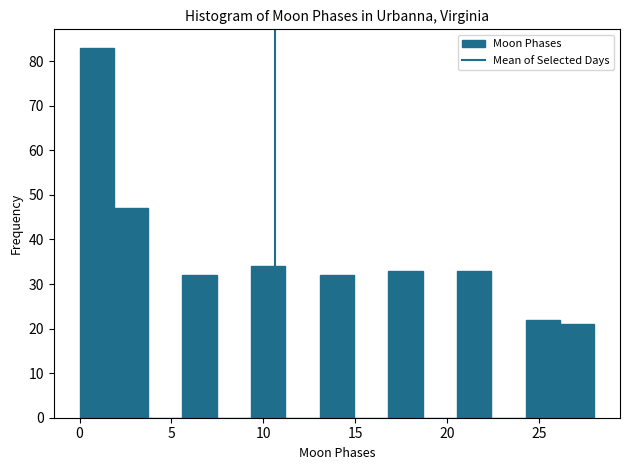

Read against the x-axis, roughly where is the centre of the tallest bar?

1.0